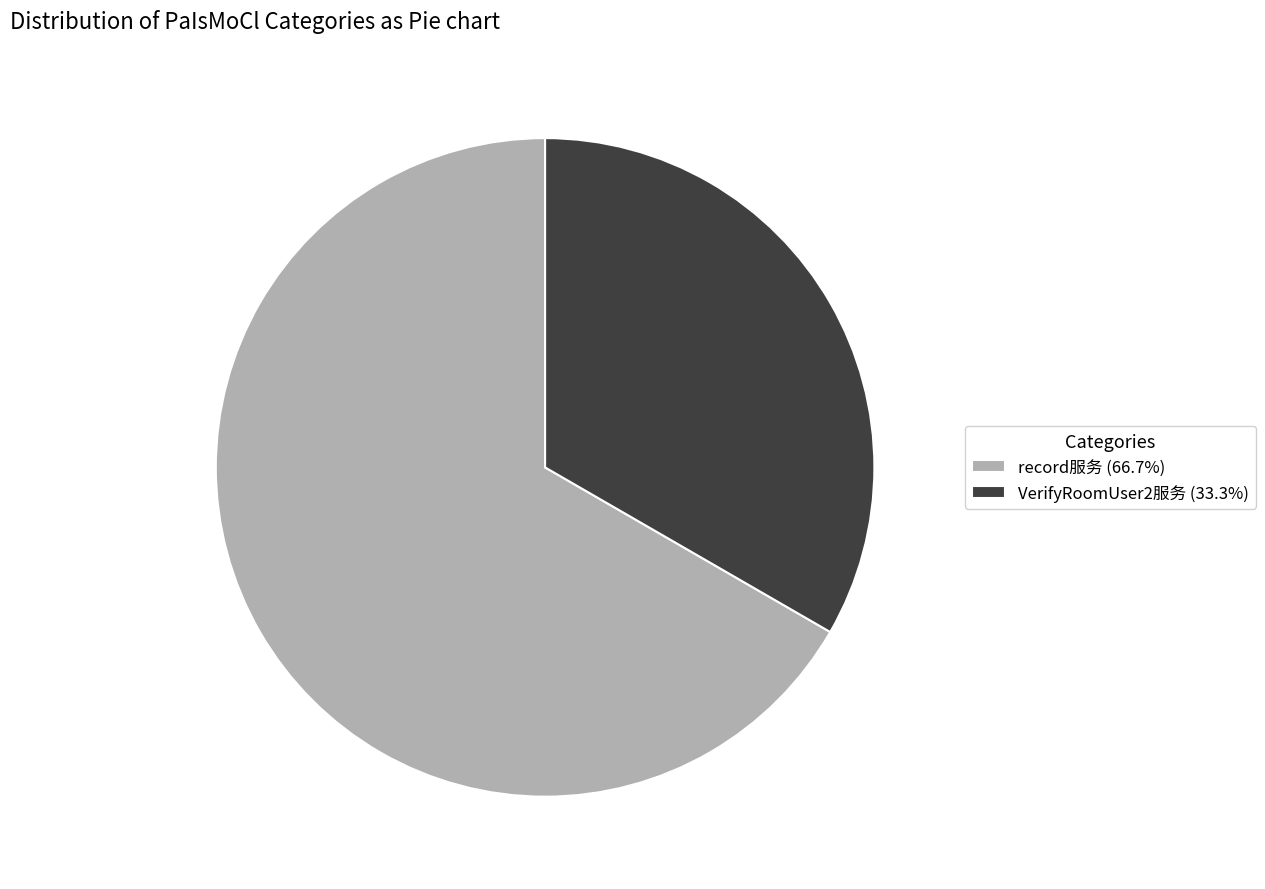

How many slices are in this pie chart?

2